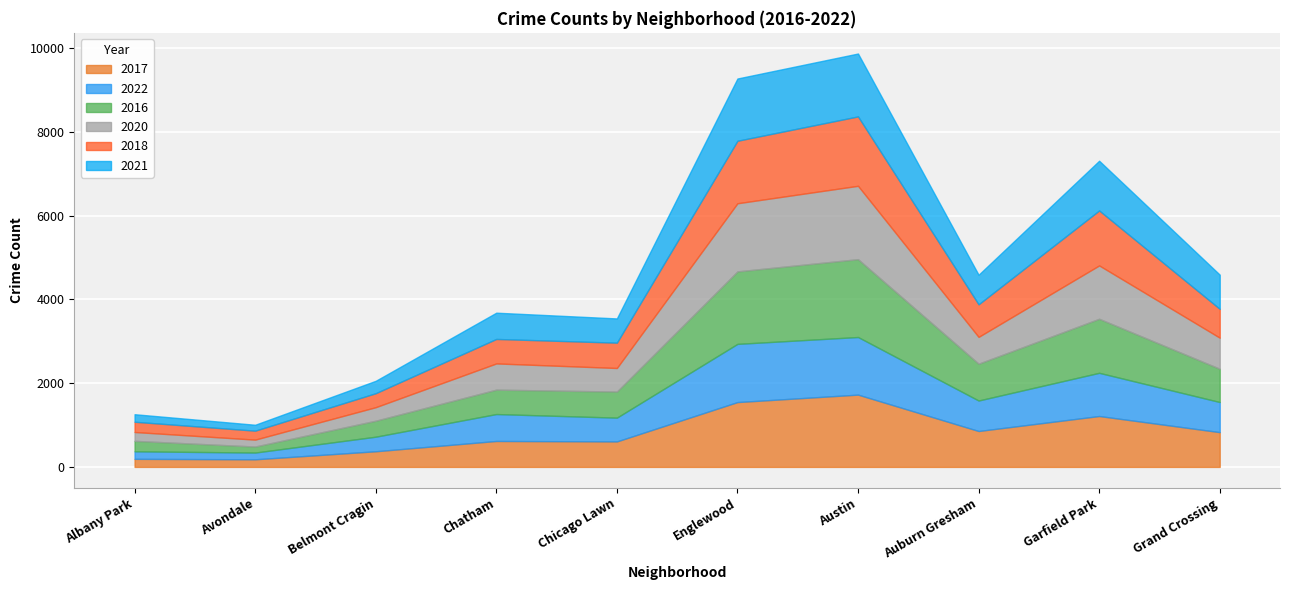

Is the value of 2020 at Chicago Lawn greater than the value of 2018 at Chatham?

No